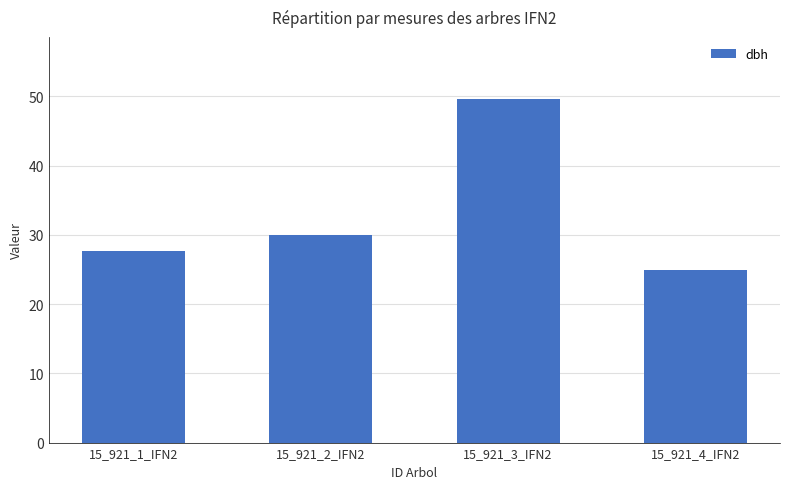

Which label corresponds to the largest value in the chart?

15_921_3_IFN2